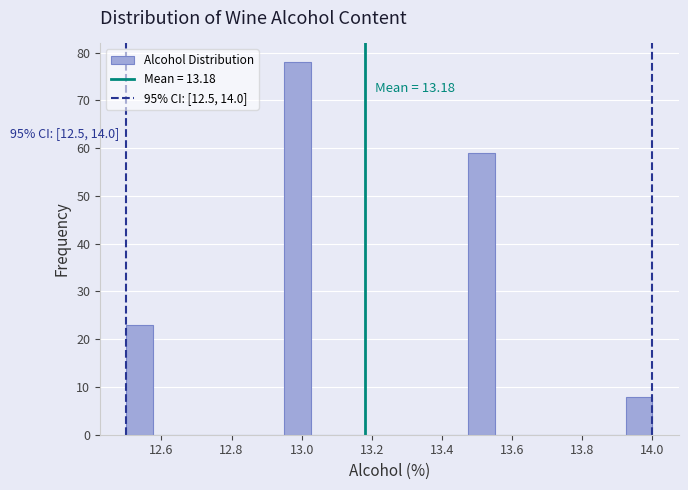

Around what value on the x-axis is the tallest bar? Give the approximate position of its centre, as read against the axis.

12.98